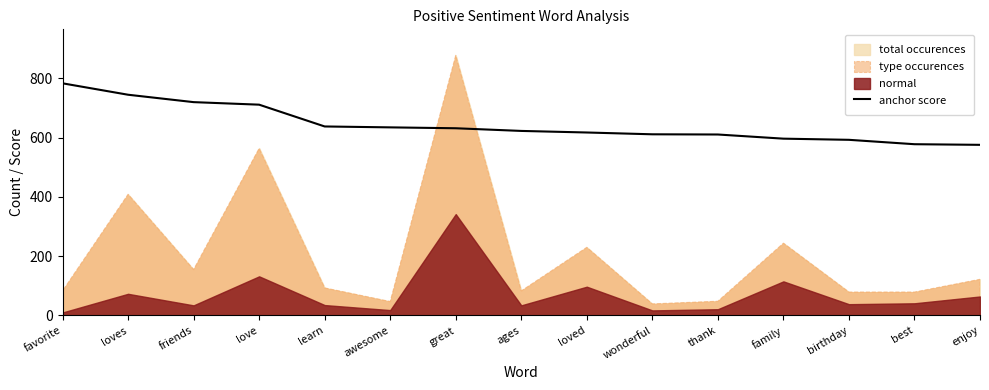

What is the sum of all values?

9671.0